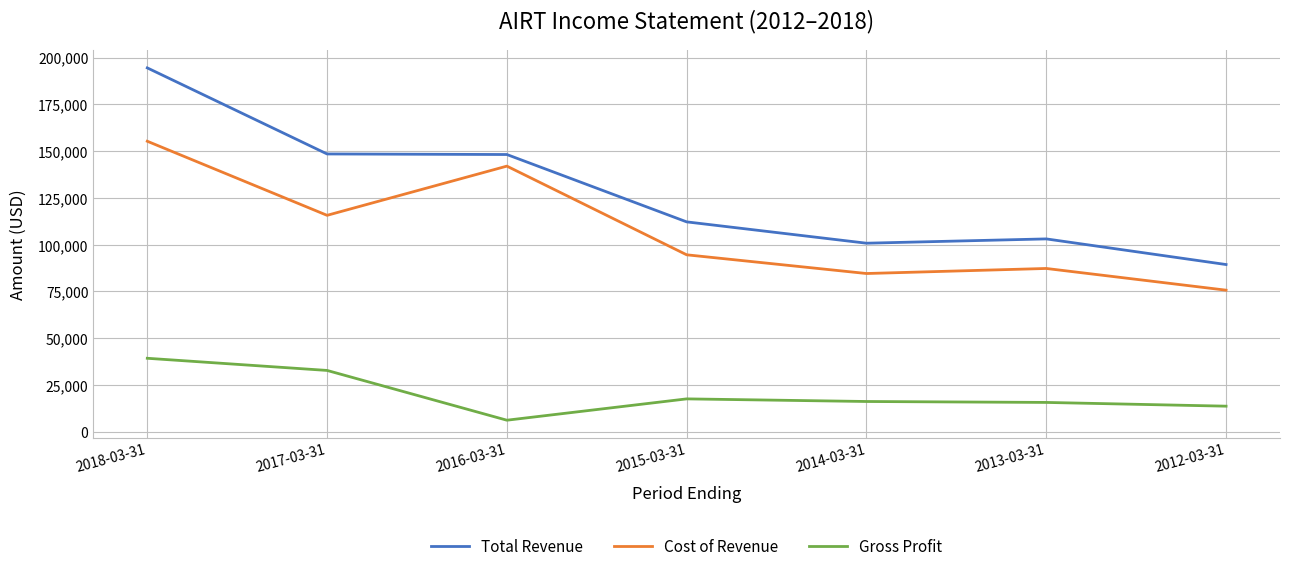

What value does the Cost of Revenue series have at 2018-03-31, to the nearest 100?

155300